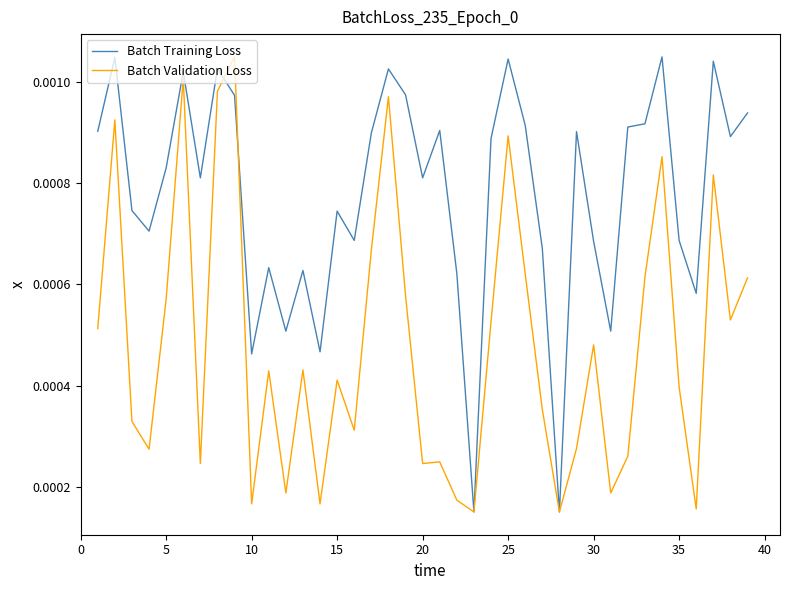

Which series has the largest total across all categories?

Batch Training Loss